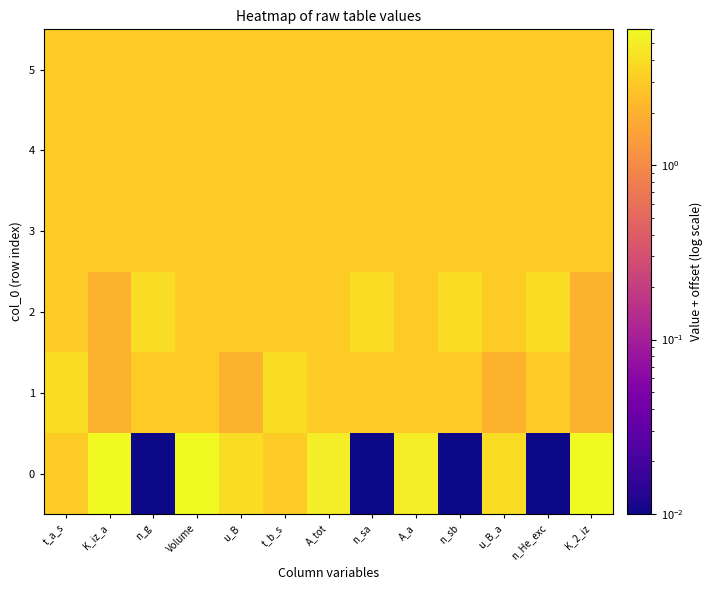

How many distinct data groups are displayed?

6